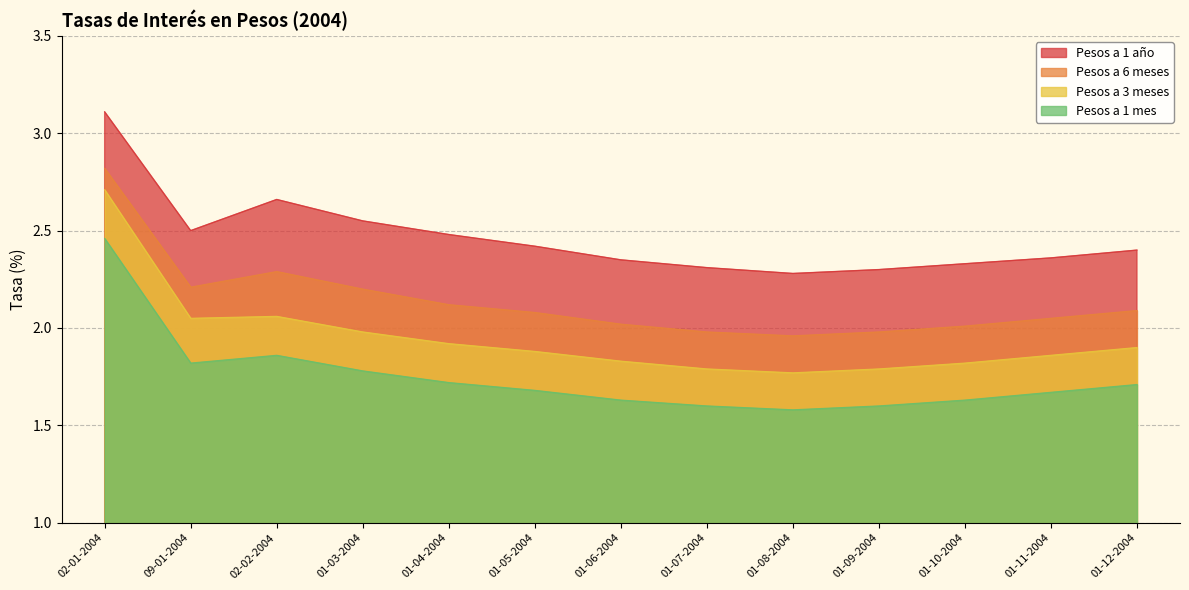

True or false: Pesos a 3 meses and Pesos a 1 mes intersect in this chart.

False